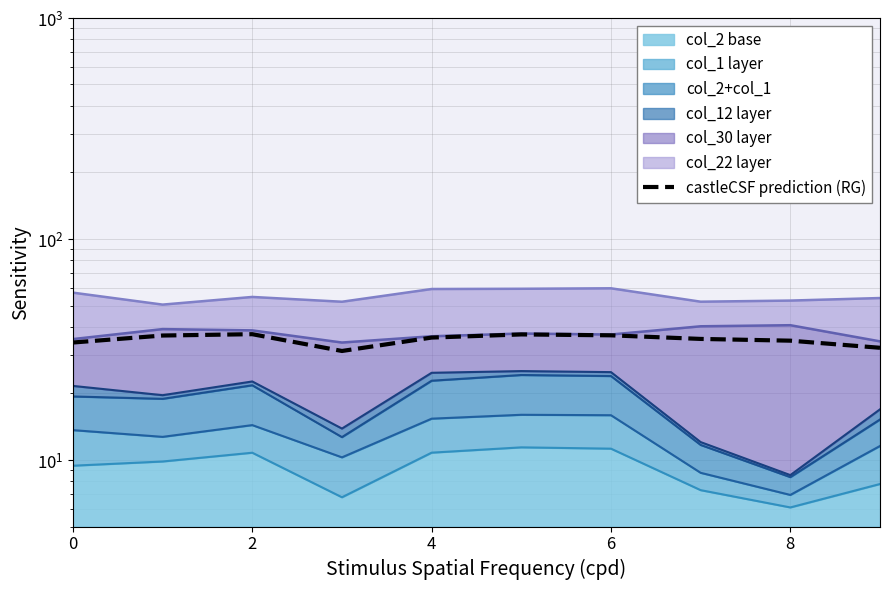

What is the difference between the maximum and minimum values?

6.0